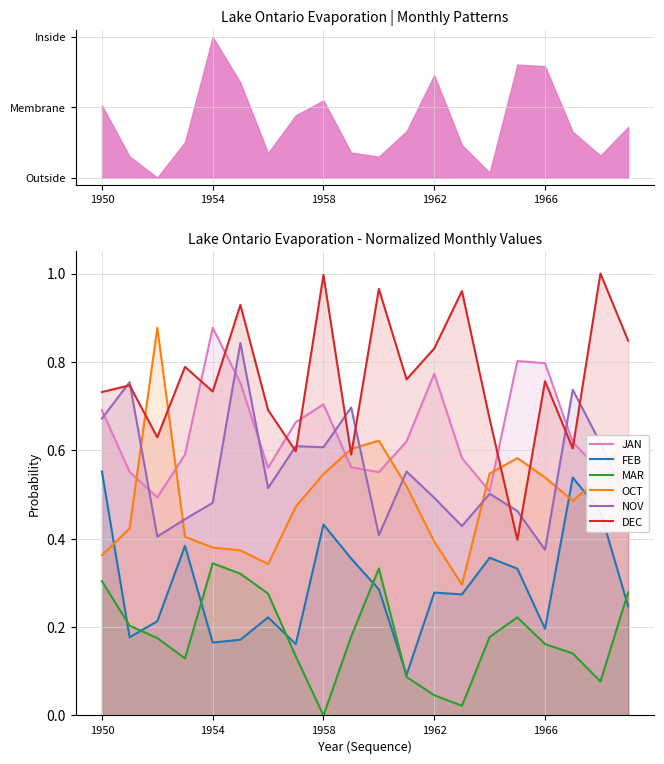

Which series has the widest spread of values?

DEC